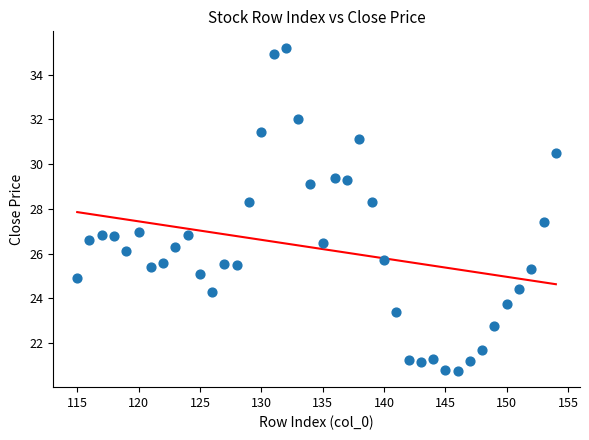

What is the range of X values (max minus min)?

39.0